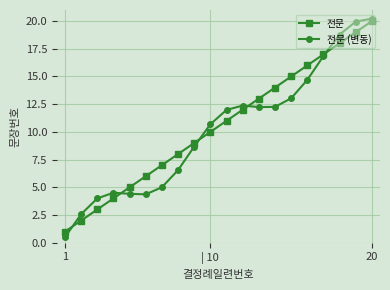

Which series has the widest spread of values?

전문 (변동)